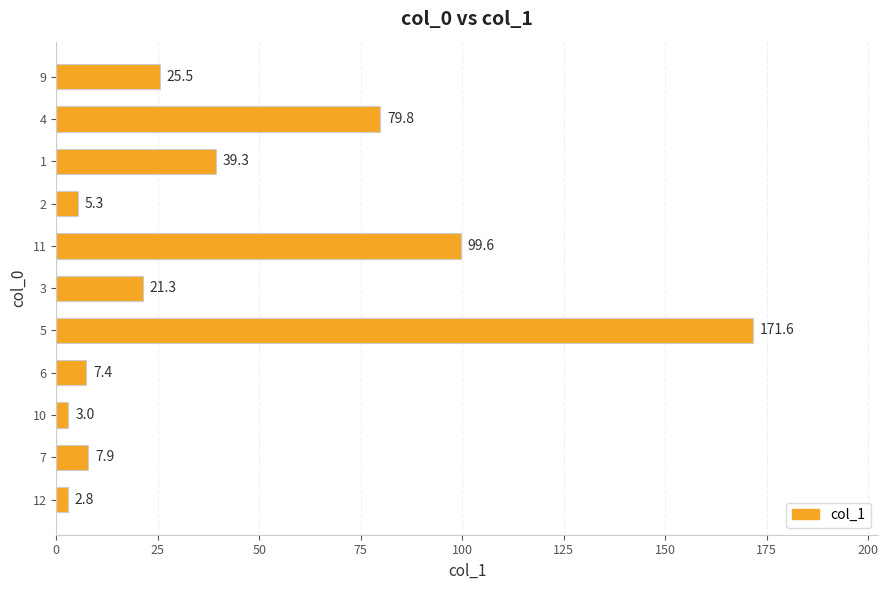

True or false: the data shows 176.7 at 11.

False